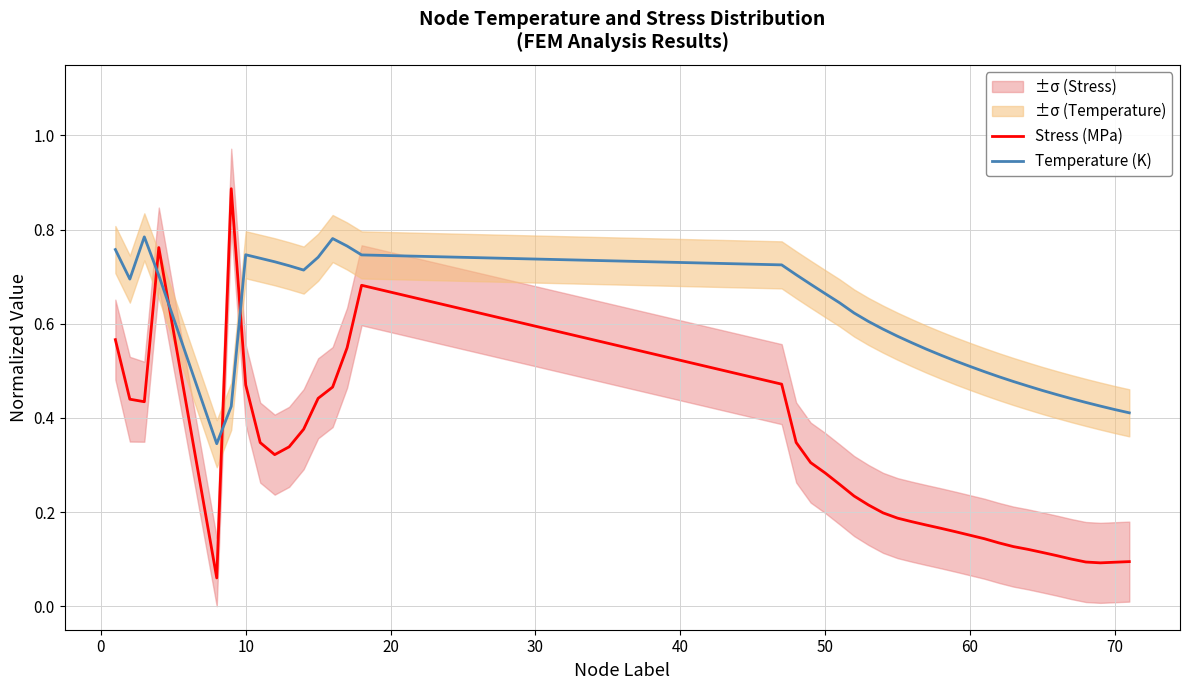

How many intersections are there between Stress (MPa) and Temperature (K)?

4